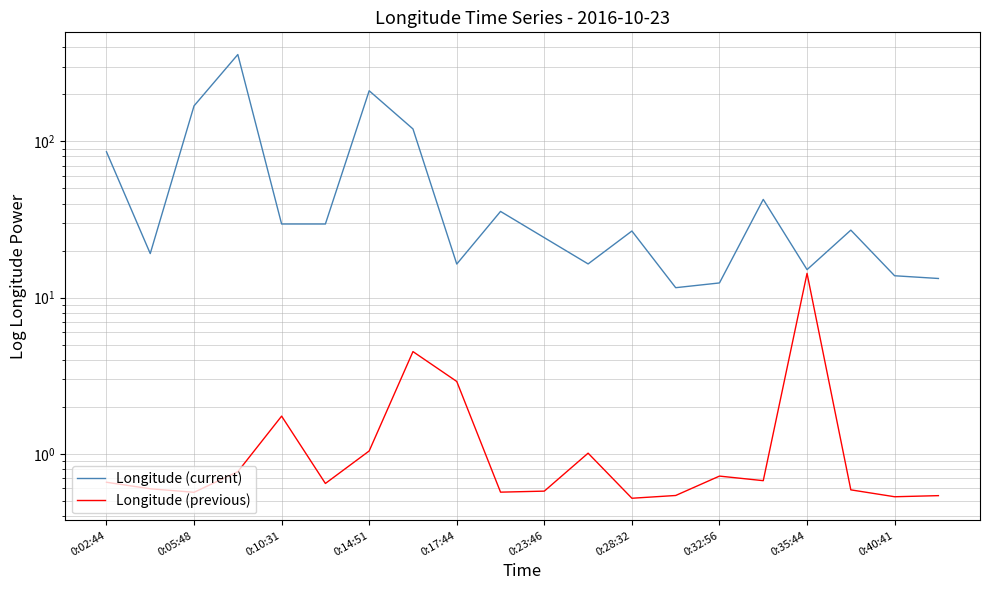

What position from the right is 17?

3